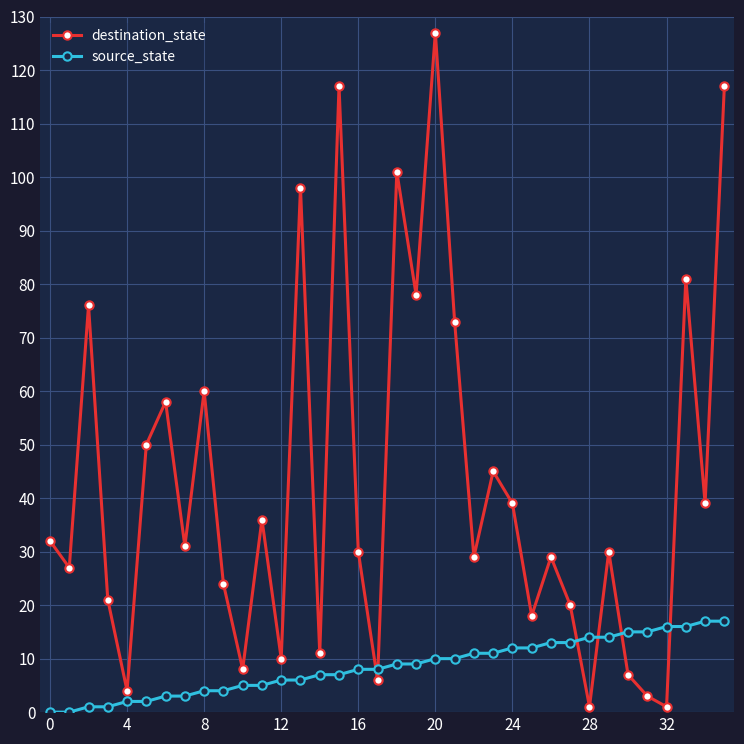

Which series ends up on top after the final intersection of destination_state and source_state?

destination_state